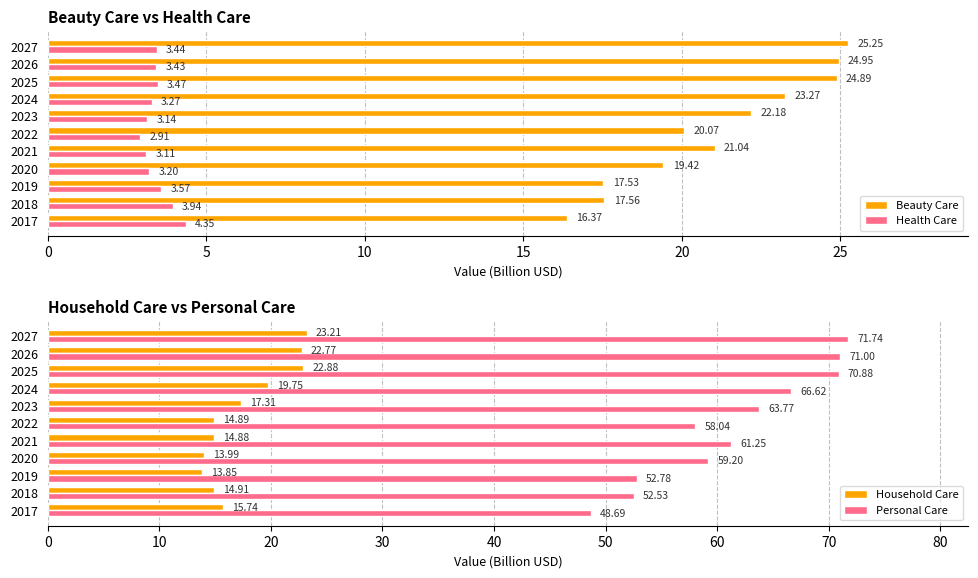

Is the value of Beauty Care at 2021 greater than the value of Health Care at 2022?

Yes